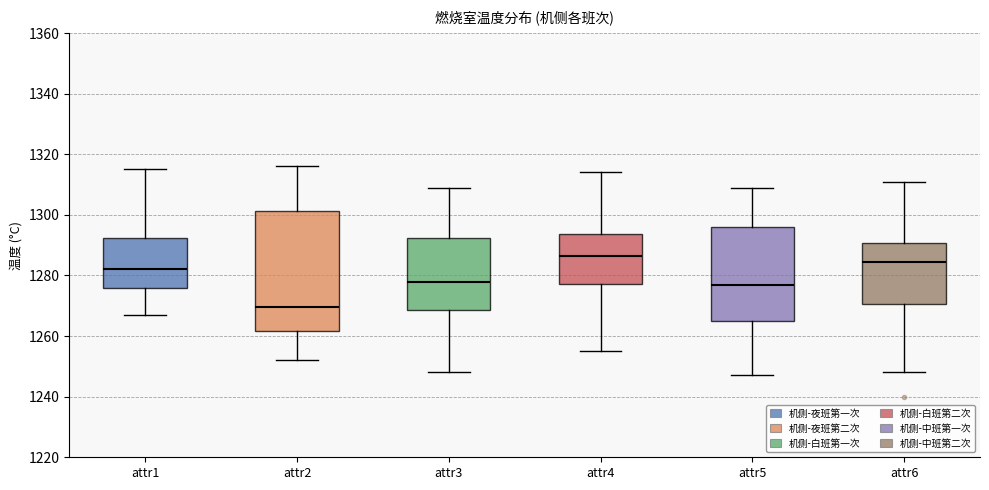

Reading left to right, read every box against the y-axis: the position of its median line, the range the box covers, and the ends of its whiskers. The values are not printed on the chart, so give them approximately, as read against the axis.

attr1: median 1282, box 1276 to 1292, whiskers 1268 to 1316
attr2: median 1270, box 1262 to 1302, whiskers 1252 to 1316
attr3: median 1278, box 1268 to 1292, whiskers 1248 to 1310
attr4: median 1286, box 1278 to 1294, whiskers 1256 to 1314
attr5: median 1278, box 1266 to 1296, whiskers 1248 to 1310
attr6: median 1284, box 1270 to 1290, whiskers 1248 to 1312